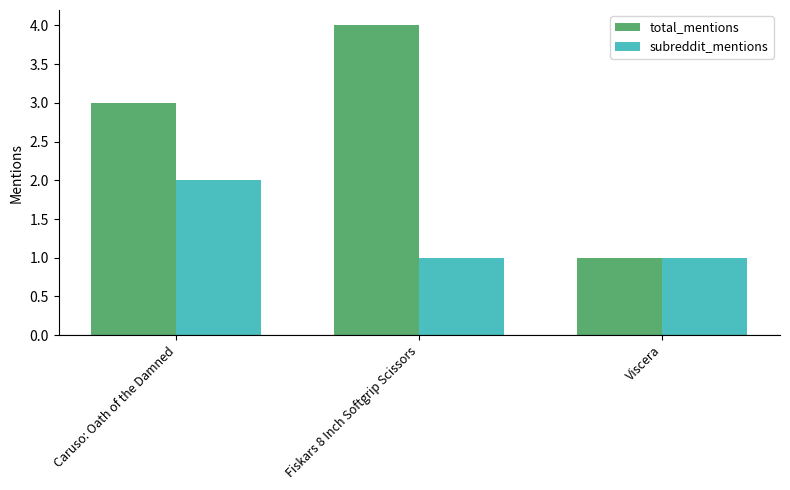

How many distinct data groups are displayed?

2